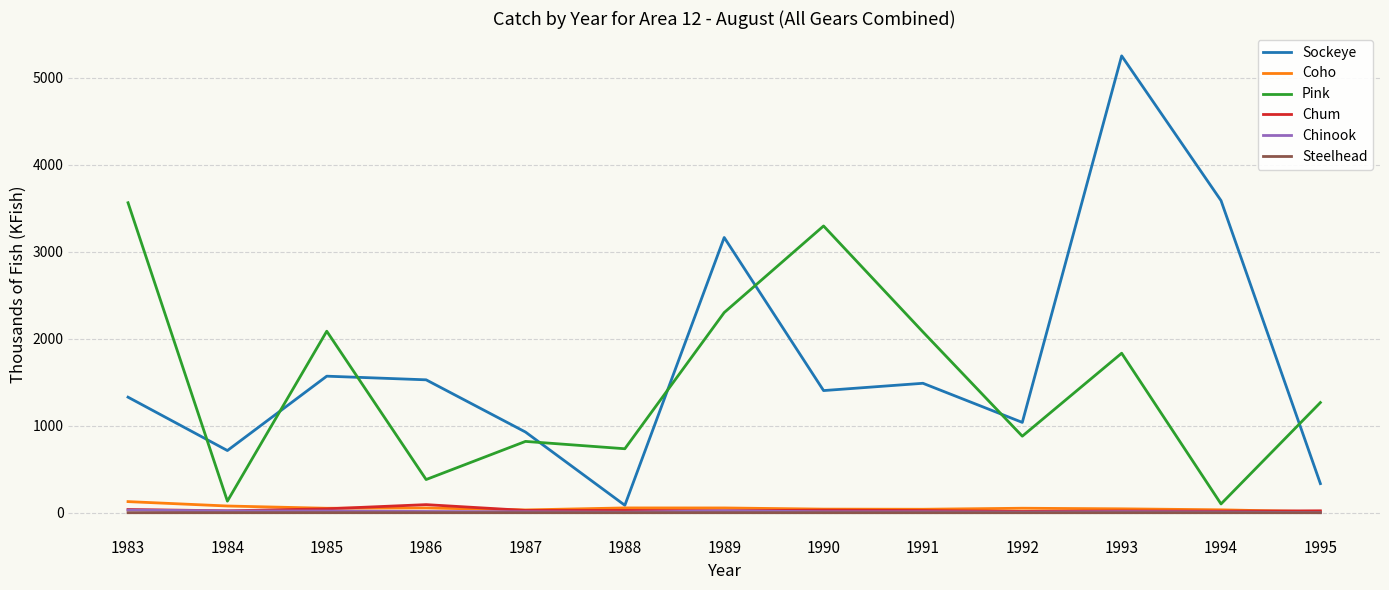

How many categories are shown in the chart?

13